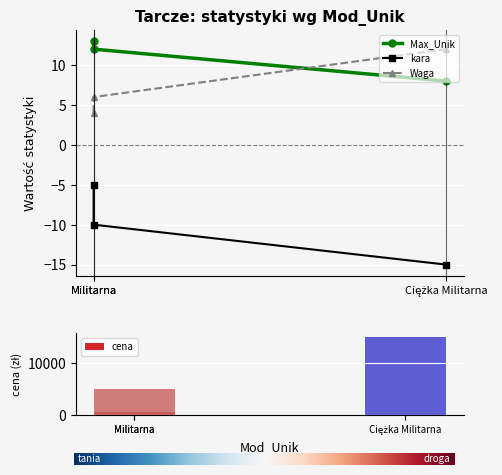

Which series has the widest spread of values?

cena